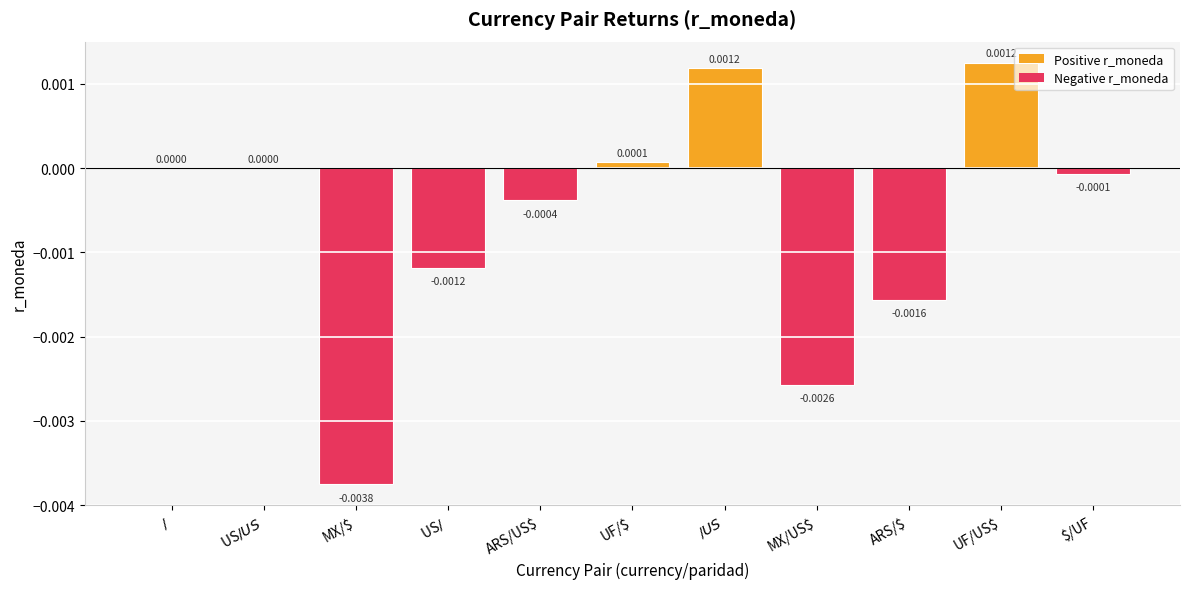

Count the number of categories in the chart.

11